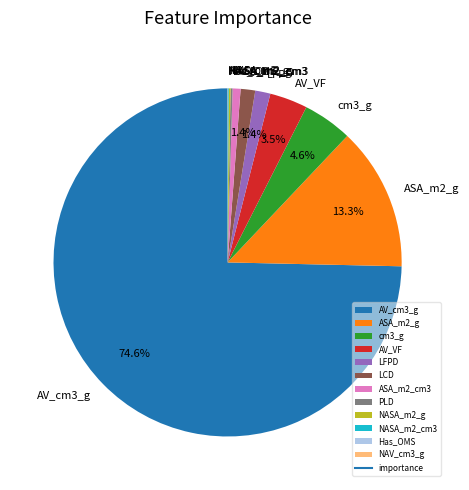

Combined, do LCD and ASA_m2_g account for over 50%?

No